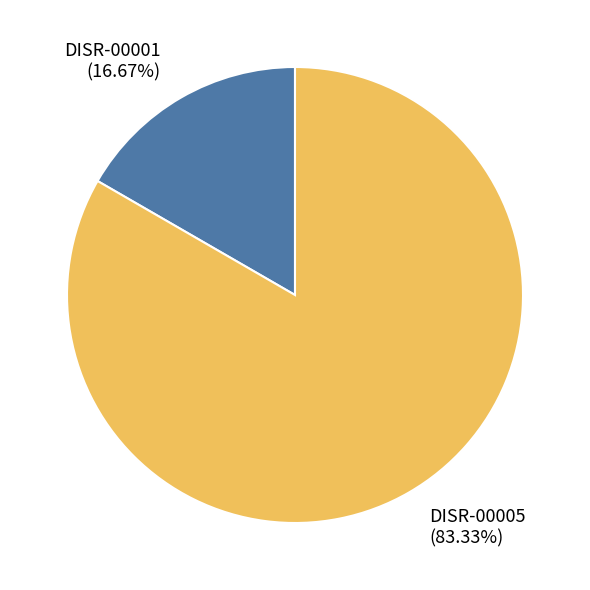

Is it true that DISR-00001 is 22% of the pie?

False